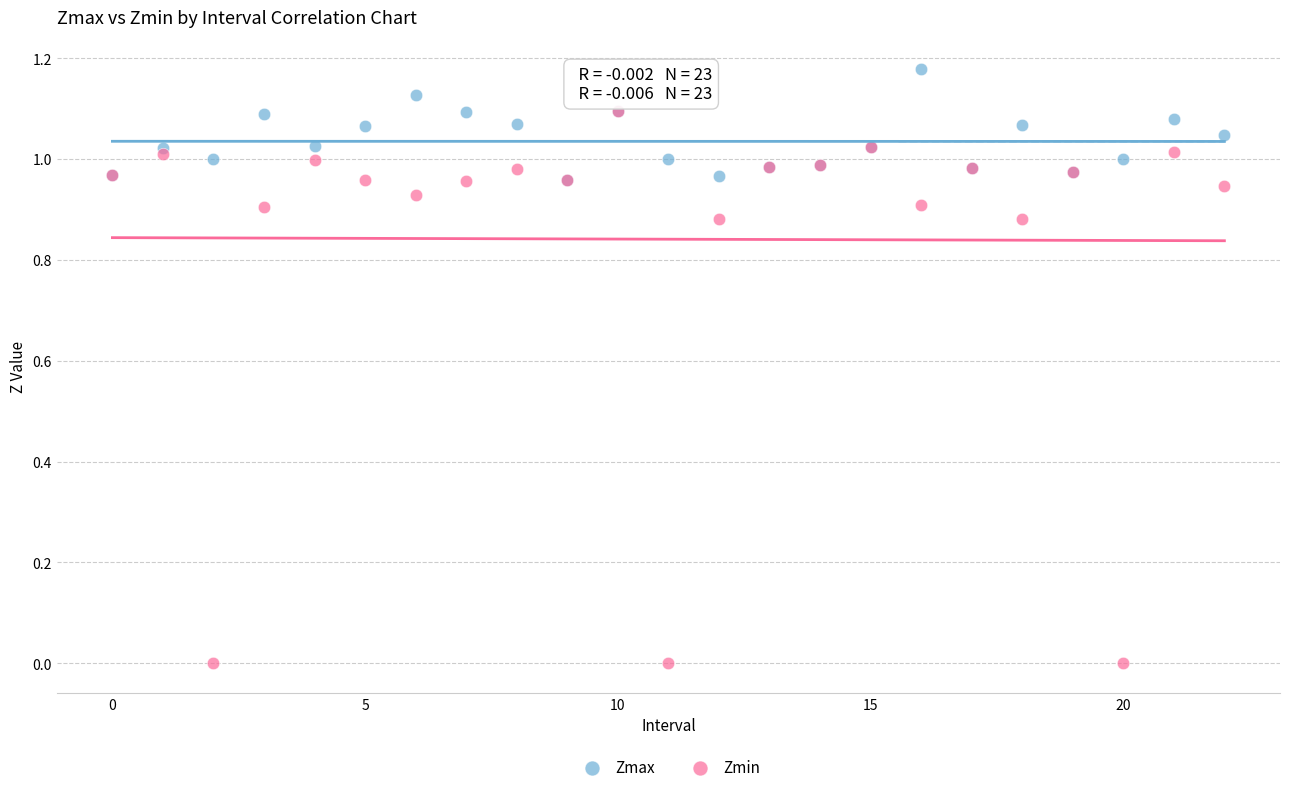

What are all the series names shown in the legend?

Zmax, Zmin